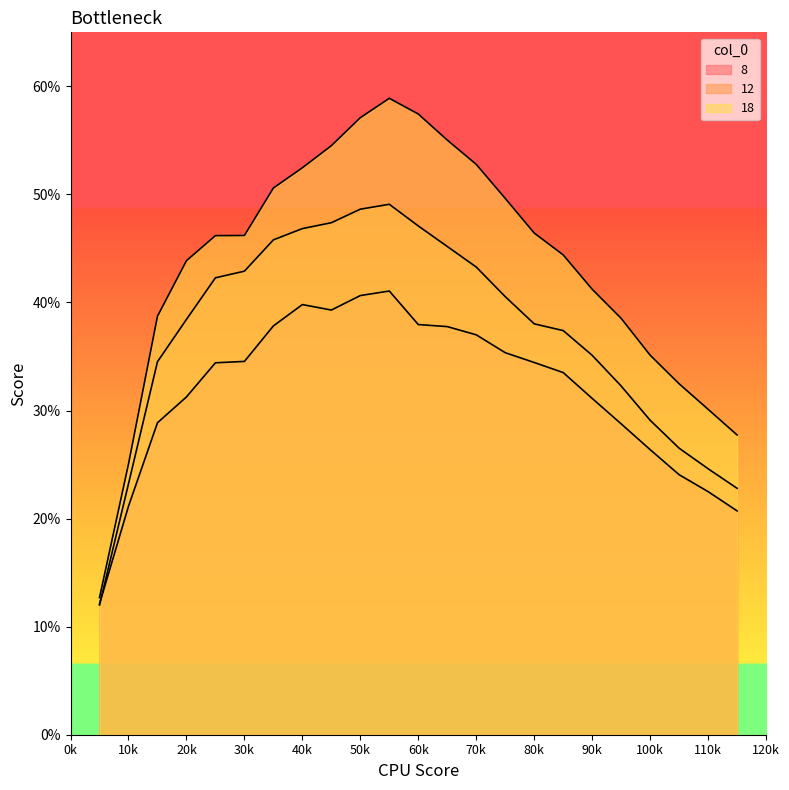

Where is 12 nearest to the value 0?

5